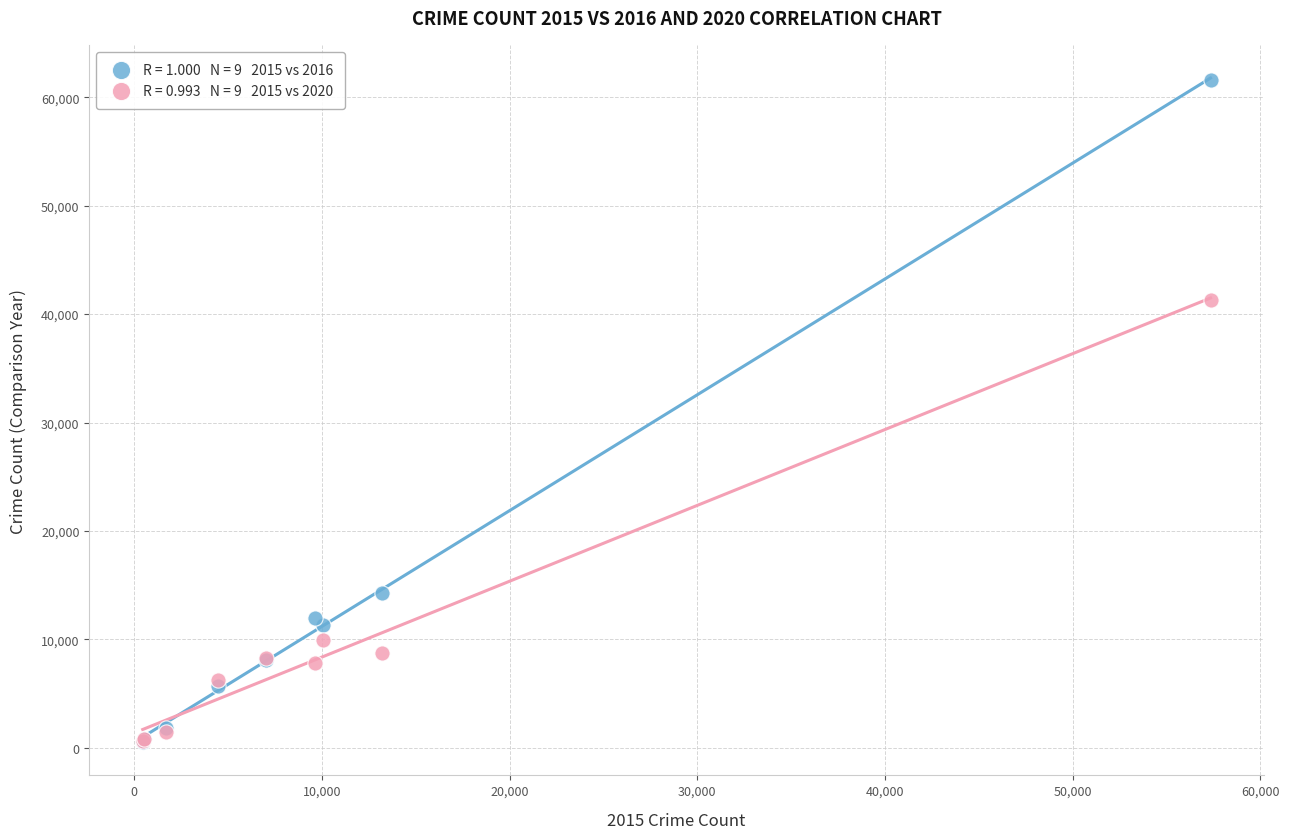

Across all series, what Y value is closest to 31069?

41341